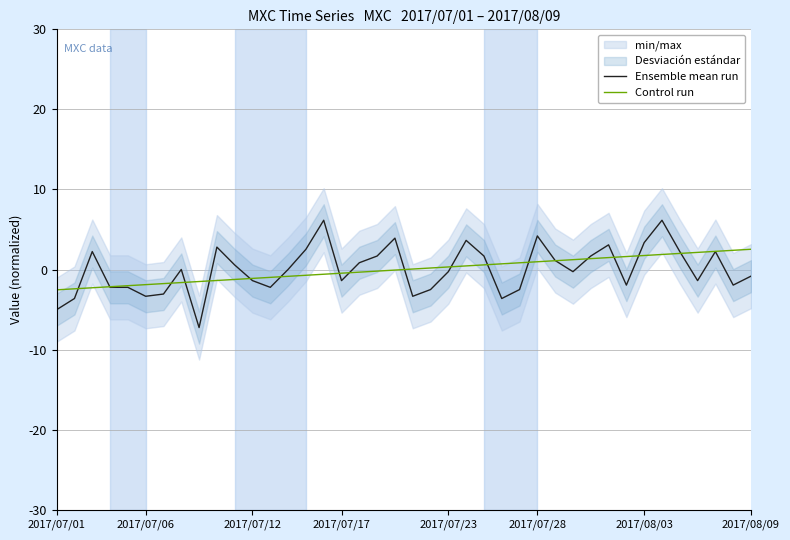

Between 15 and 17, which is larger?

15